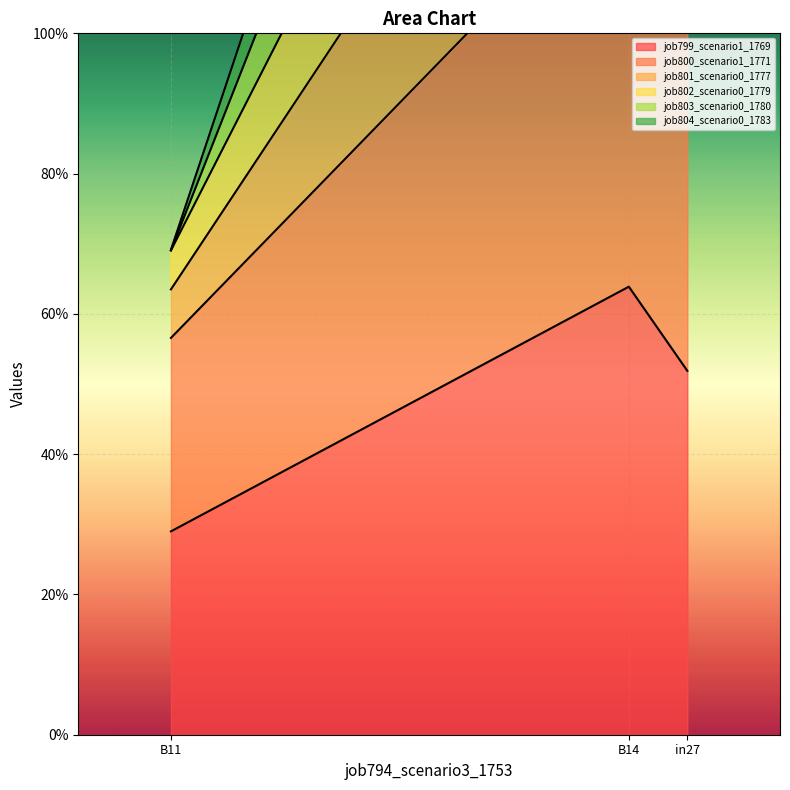

What are all the series names shown in the legend?

job799_scenario1_1769, job800_scenario1_1771, job801_scenario0_1777, job802_scenario0_1779, job803_scenario0_1780, job804_scenario0_1783